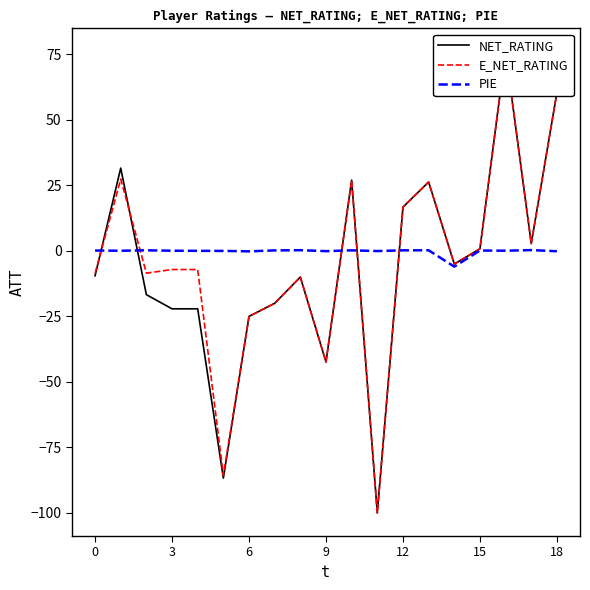

What is the average value of the PIE series?

-0.2